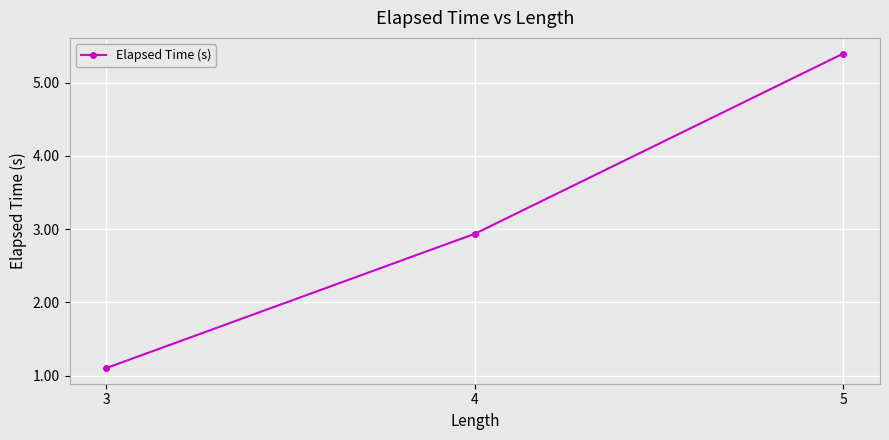

What is the average value?

3.1